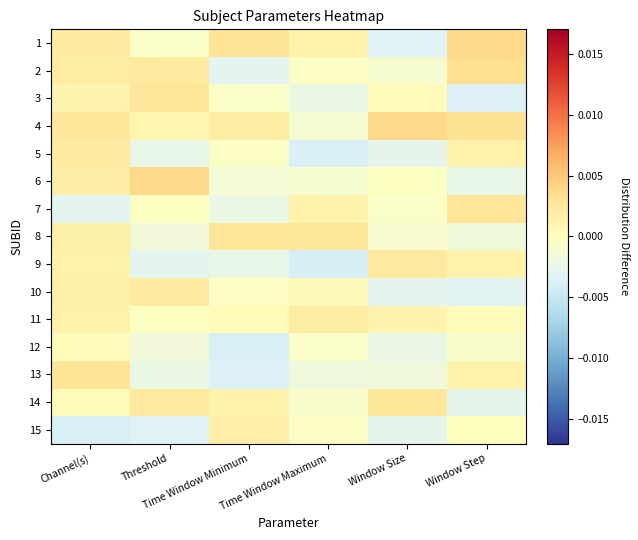

How many categories are shown in the chart?

6